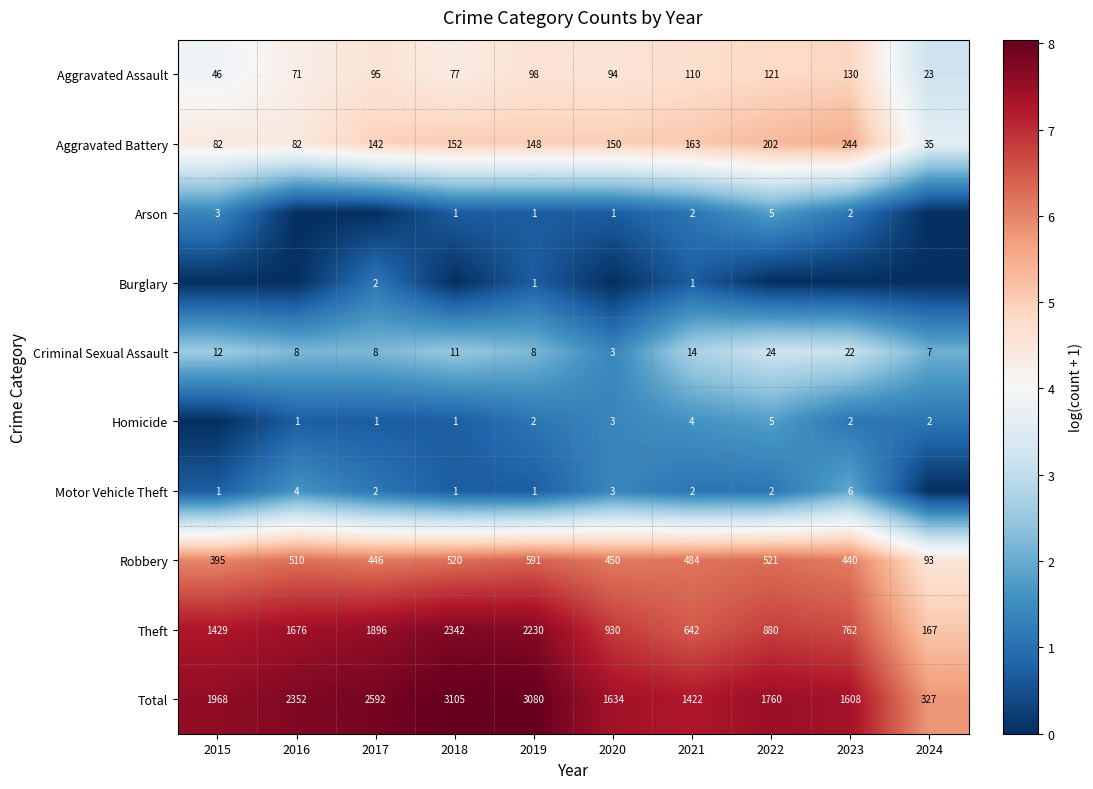

What is the difference between the second highest and minimum values in the Criminal Sexual Assault series?

19